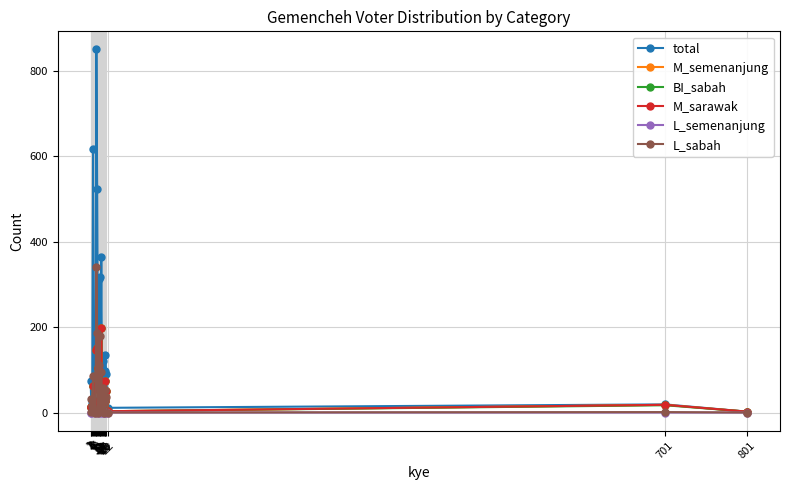

Which series has the largest total across all categories?

total